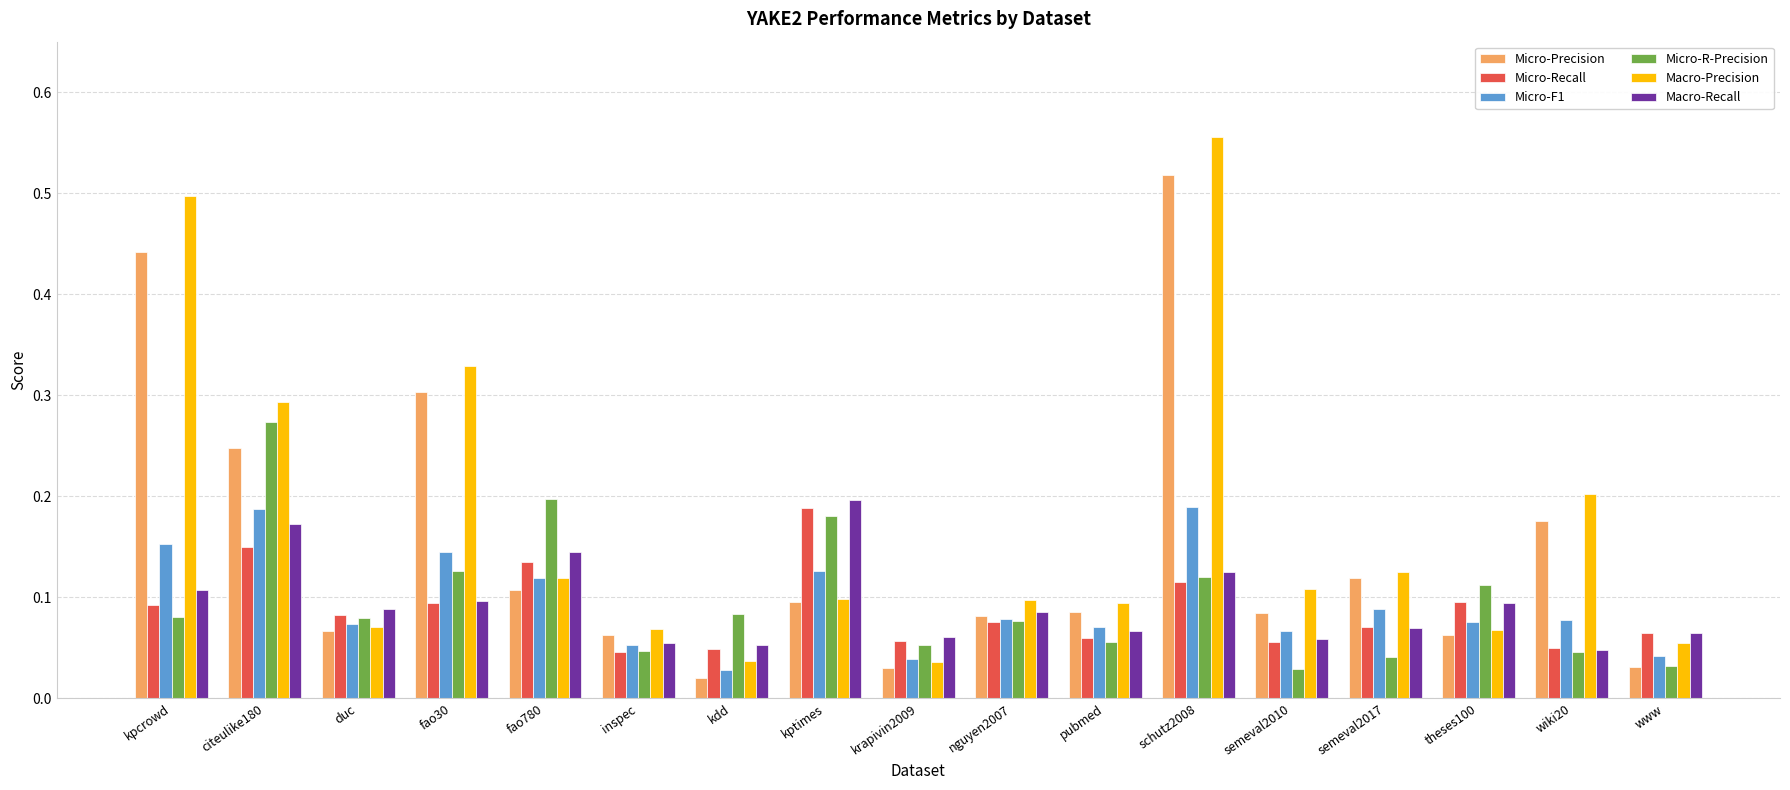

How many Micro-F1 values are between 0 and 1?

17